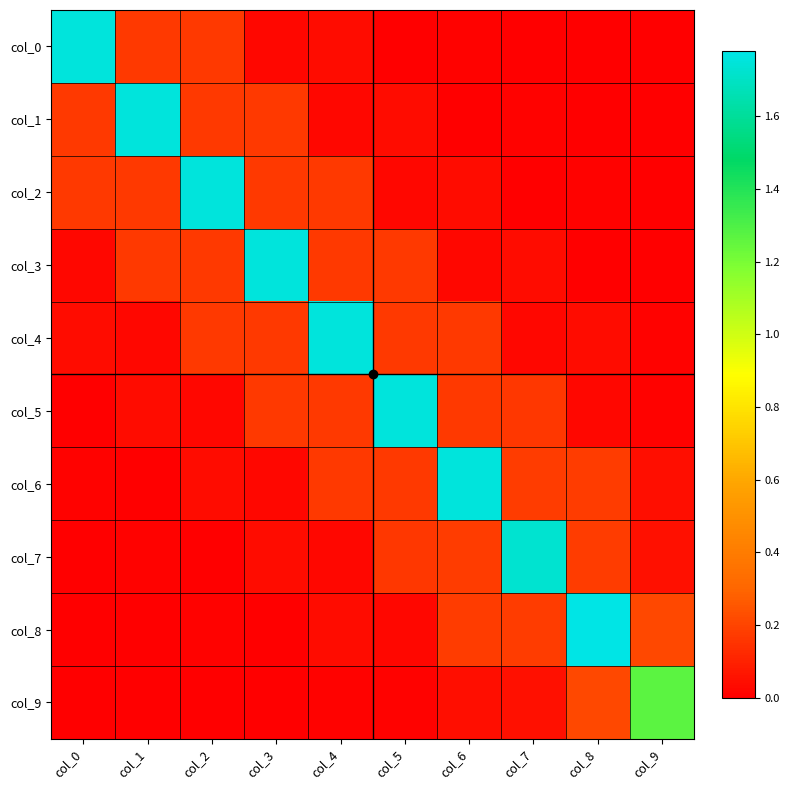

Which has a higher value, col_0 or col_7?

col_0